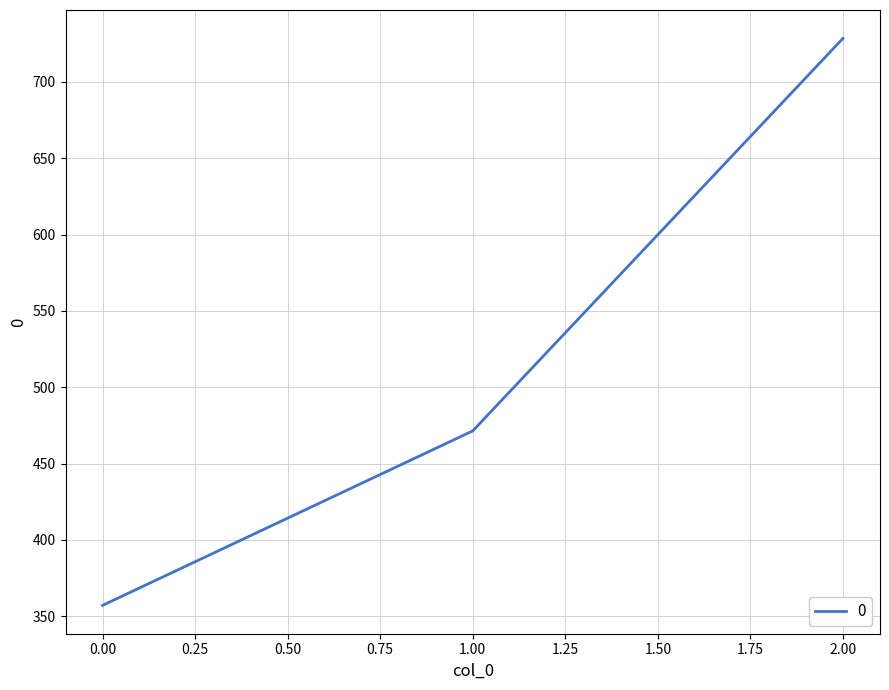

The chart shows a value of 357.1 at 0.00. True or false?

True